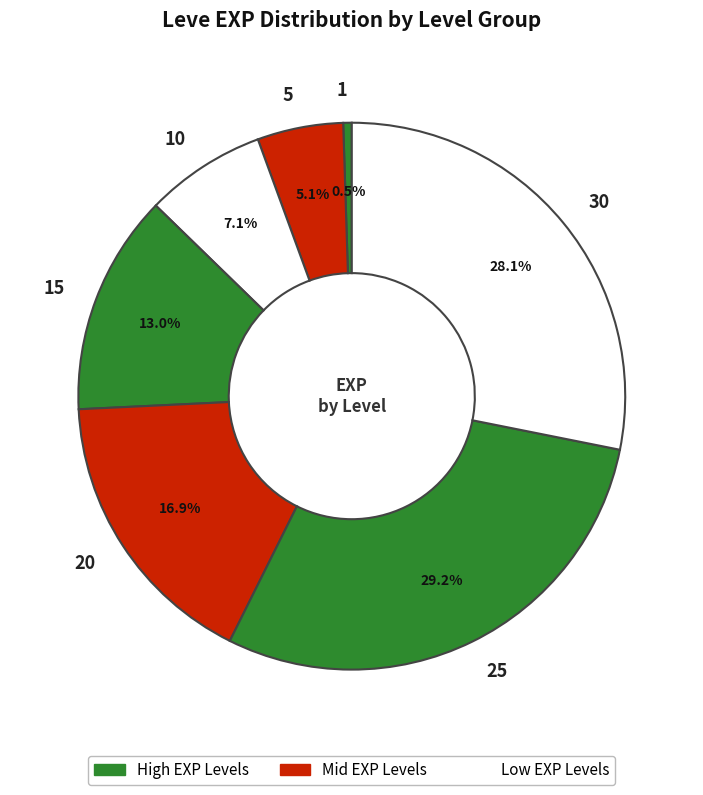

Count the number of slices in the pie.

7